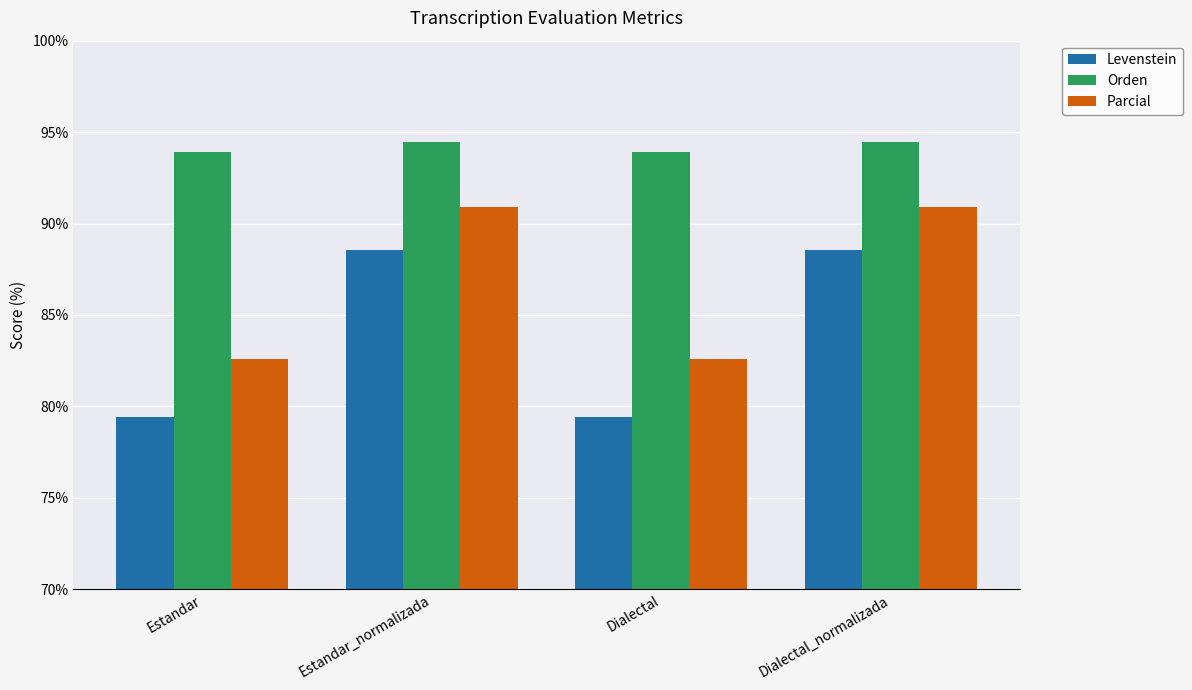

What position from the right is Dialectal?

2